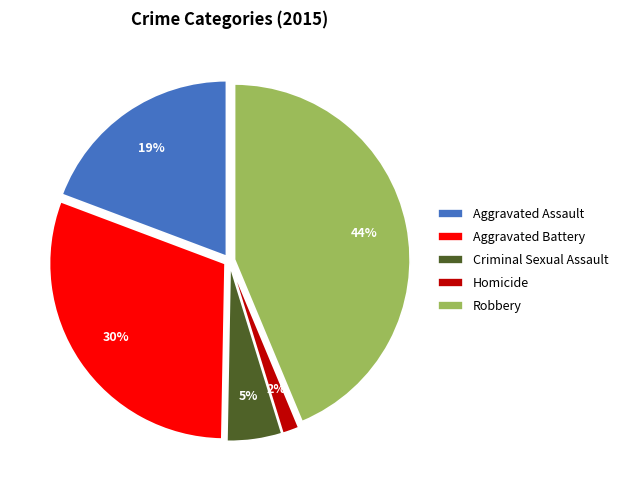

True or false: Criminal Sexual Assault accounts for 5% of the total.

True